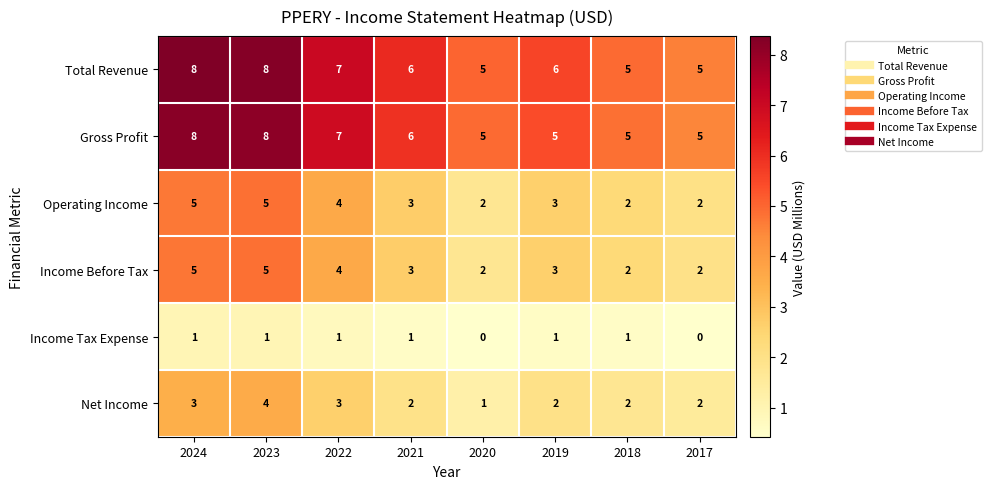

Count the Income Tax Expense values in the range 1 to 2.

6